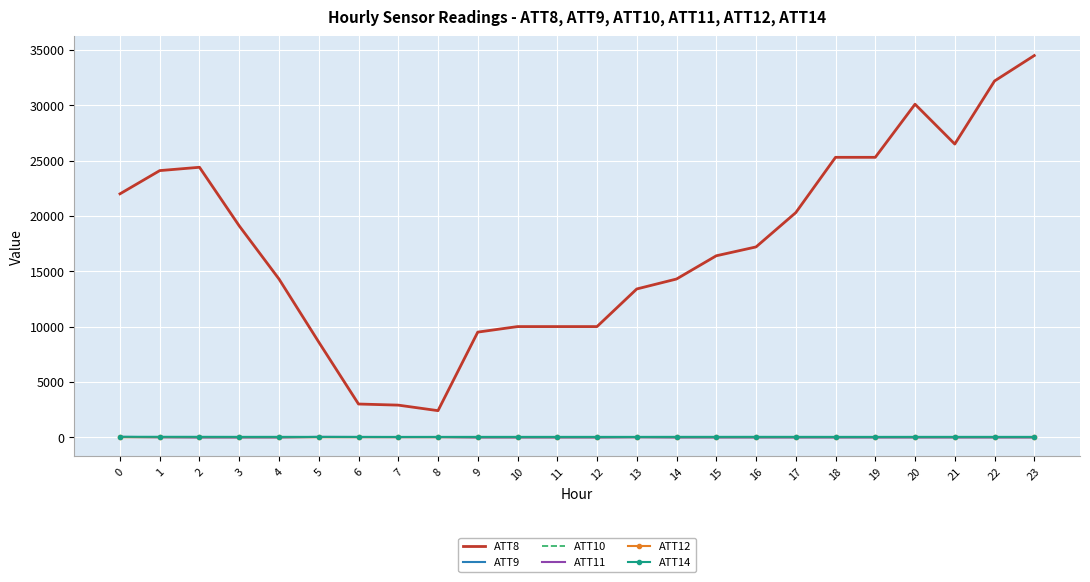

What is the highest value of the ATT8 series?

34500.0